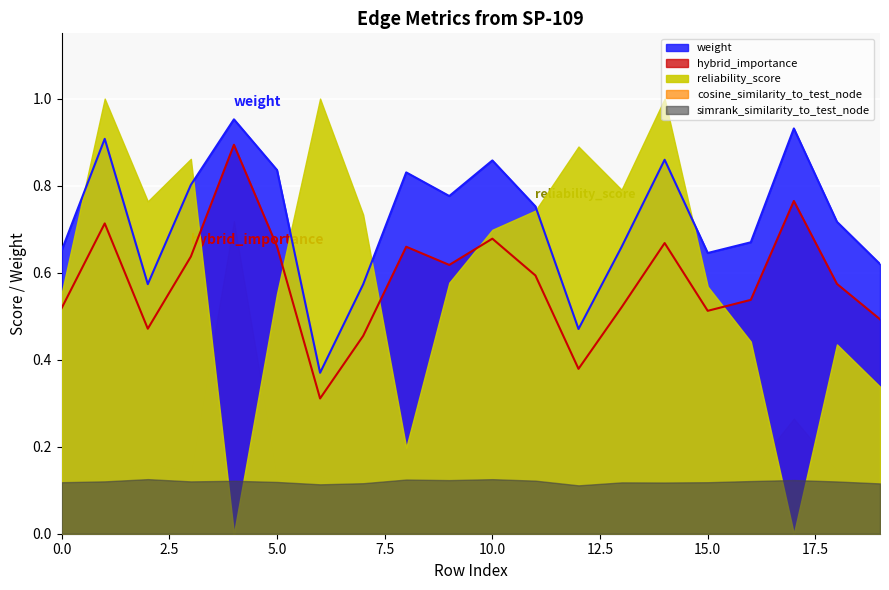

How many interior local peaks does the hybrid_importance series have?

6